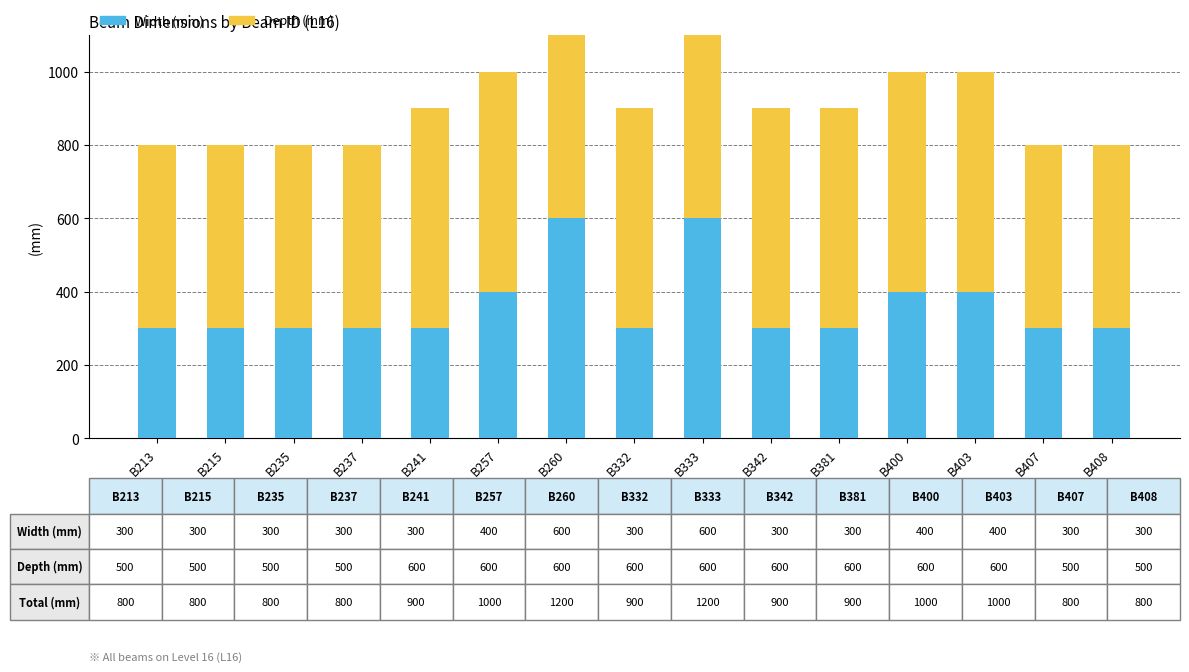

What is the minimum value shown in the chart?

300